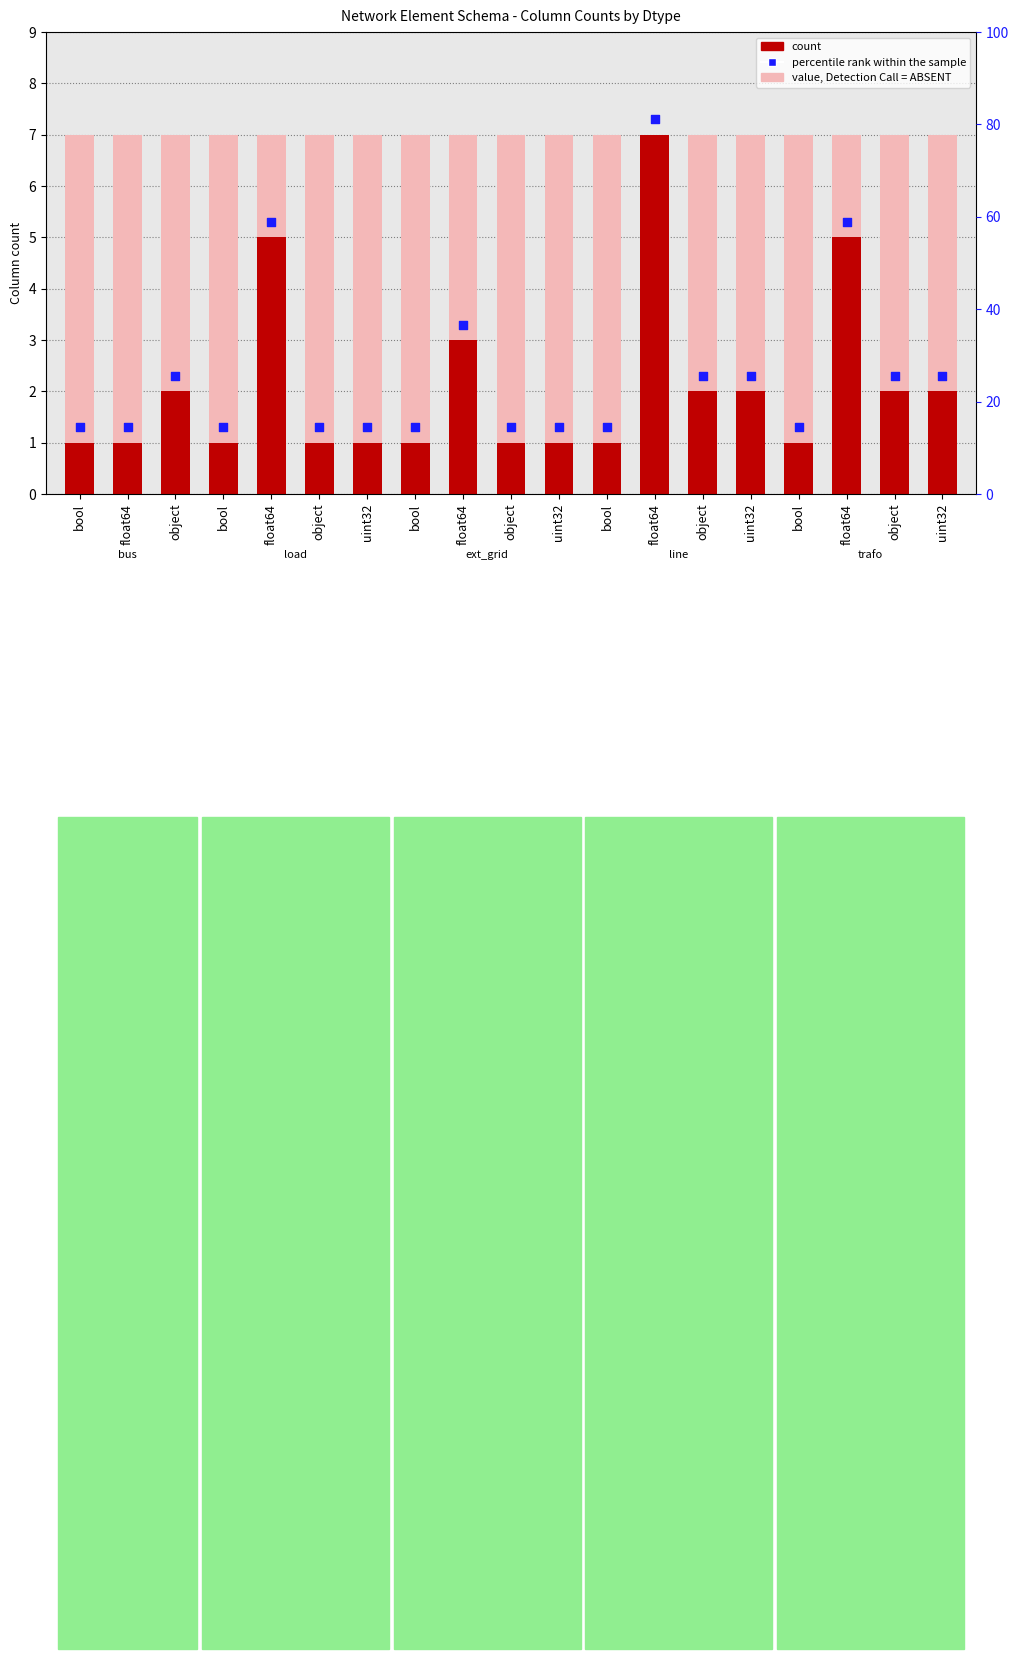

At which category is the sum across all series the highest?

float64